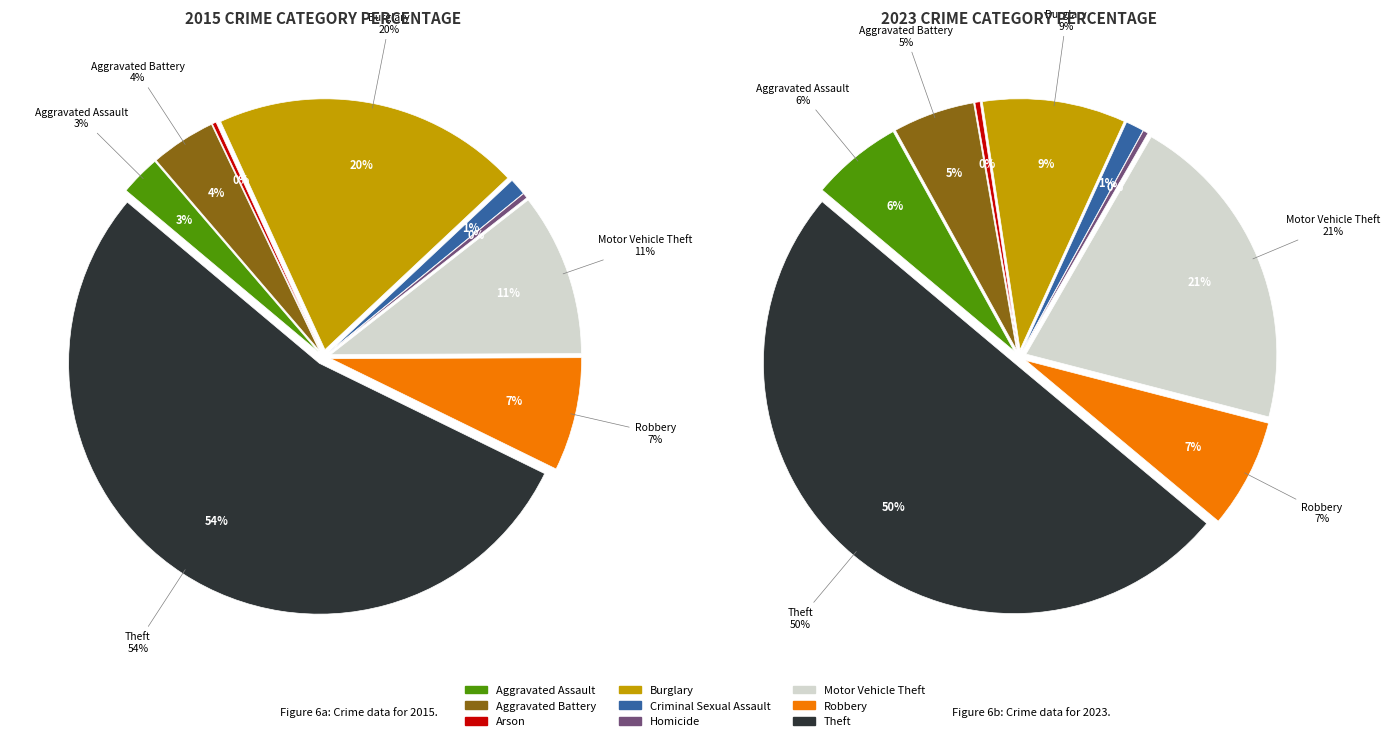

Which has a higher value, 2 or 7?

7